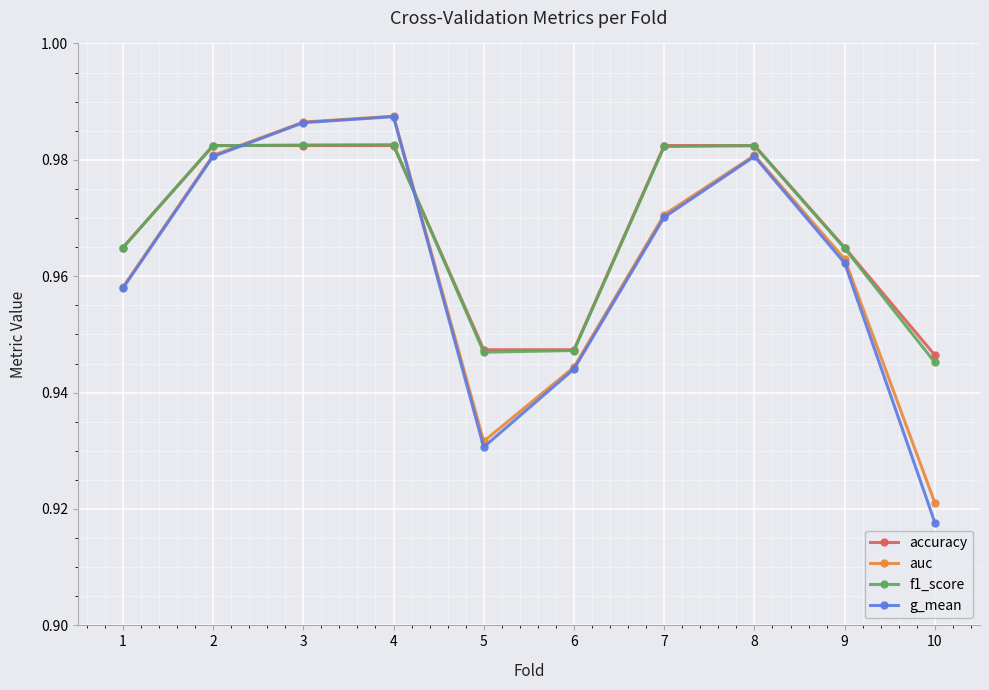

True or false: accuracy and g_mean intersect in this chart.

True